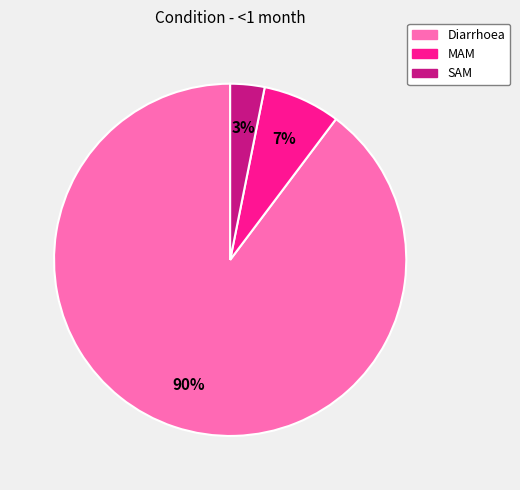

Which slice is the smallest?

SAM